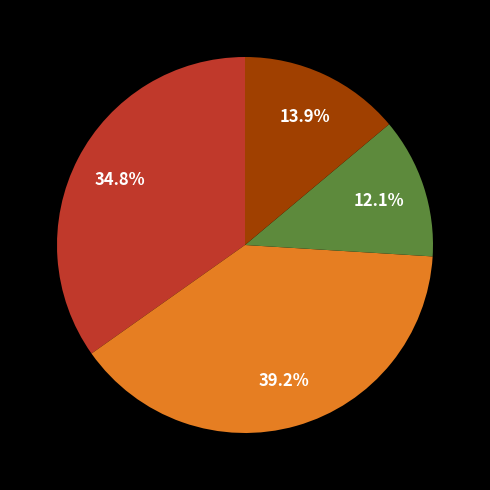

Is there any slice that represents more than half of the pie?

No